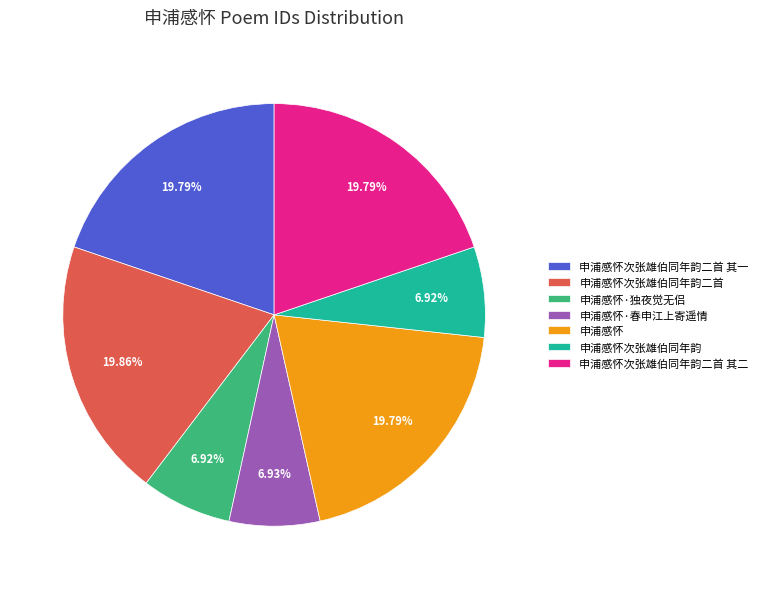

What percentage do 申浦感怀次张雄伯同年韵二首 其二 and 申浦感怀 together represent?

39.6%